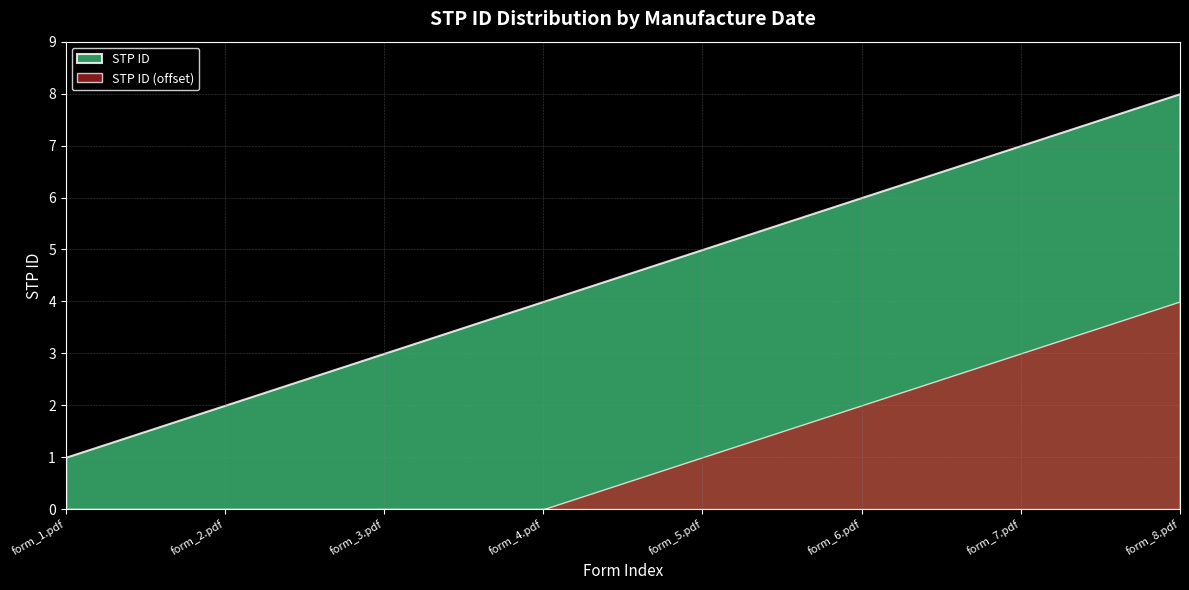

Rank the series by their average value, from lowest to highest.

STP ID (offset), STP ID